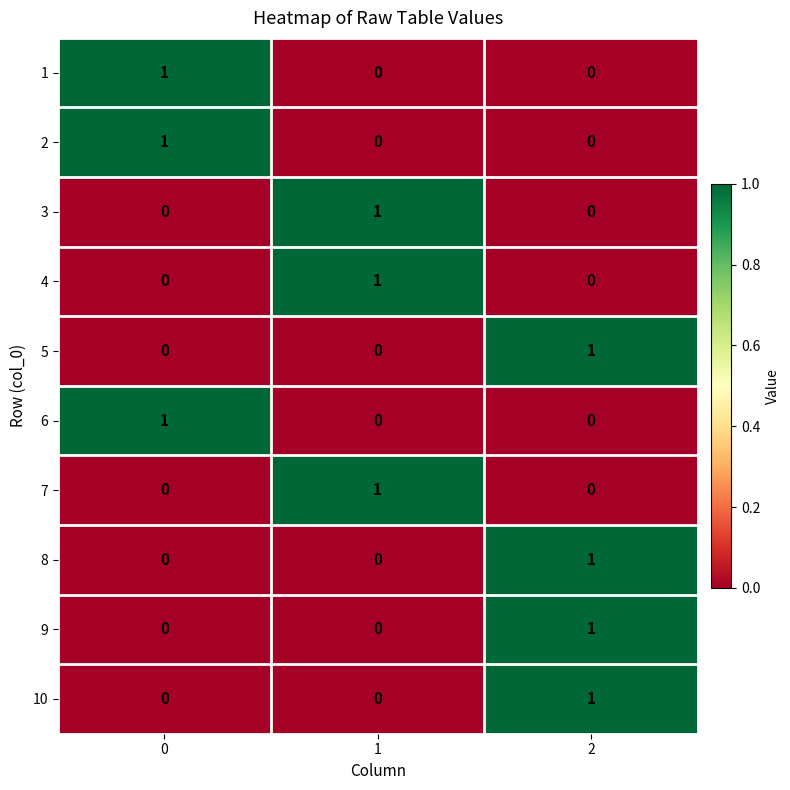

How many 8 values are between 0 and 1?

3